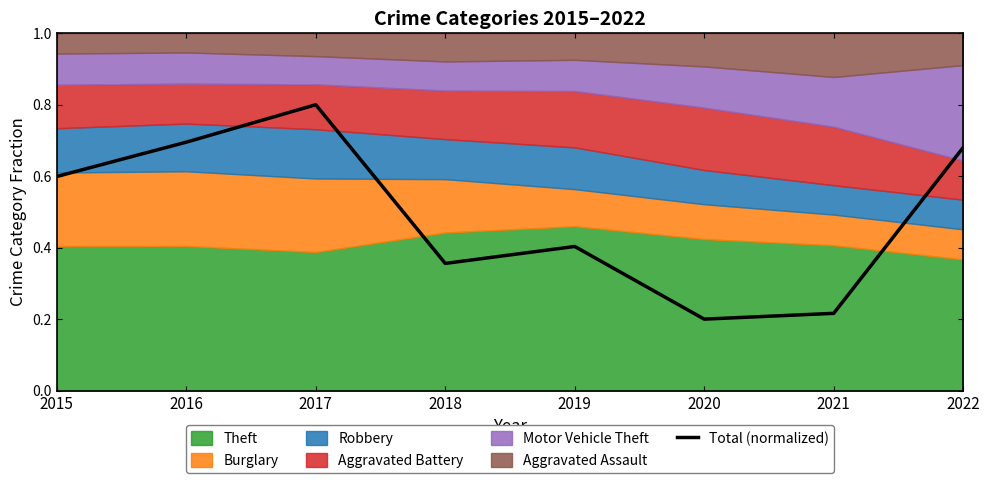

Reading left to right, extract all data points from this chart.

0.6	0.7	0.8	0.4	0.4	0.2	0.2	0.7